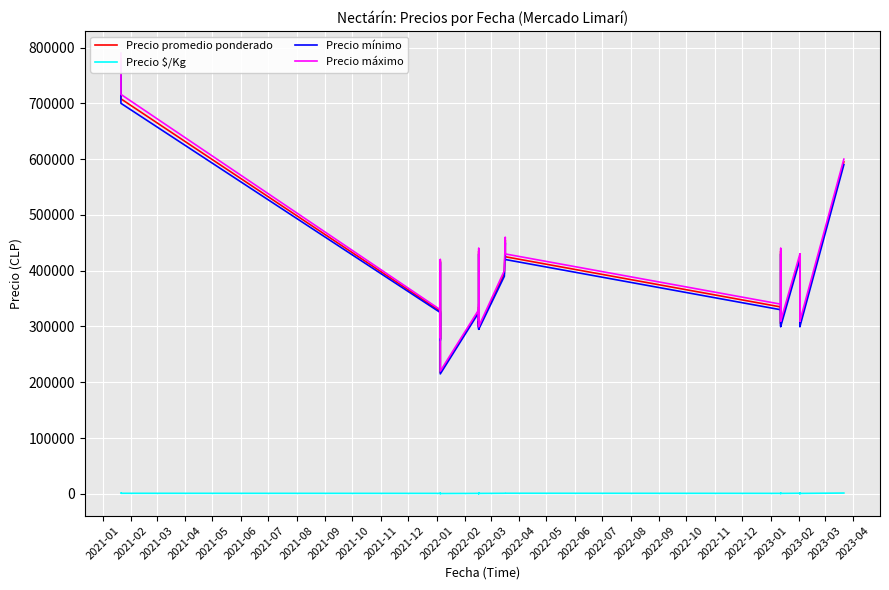

What is the difference between the highest and lowest values at 2022-03?

389083